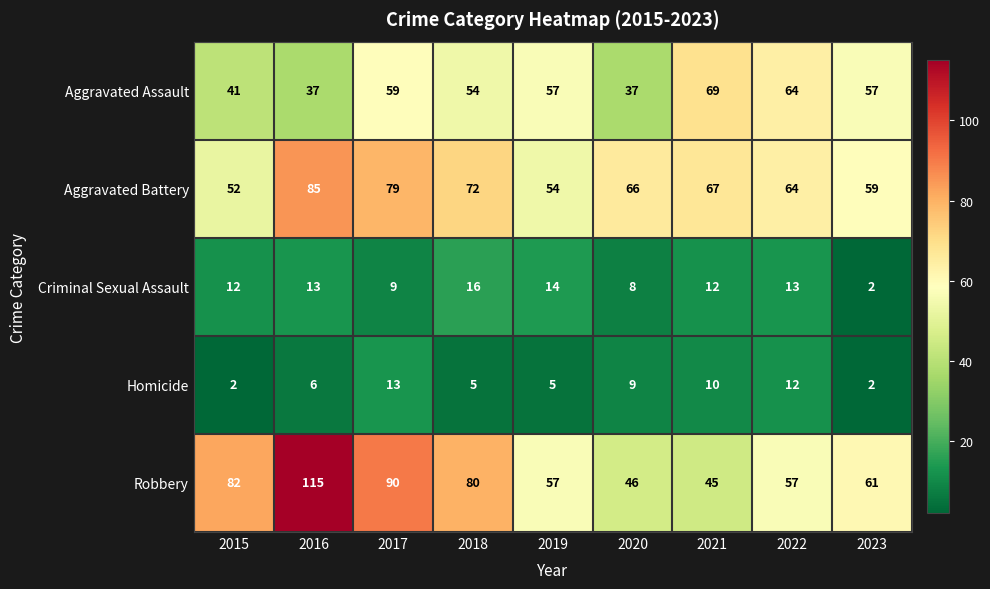

What is the total value across all series at 2019?

187